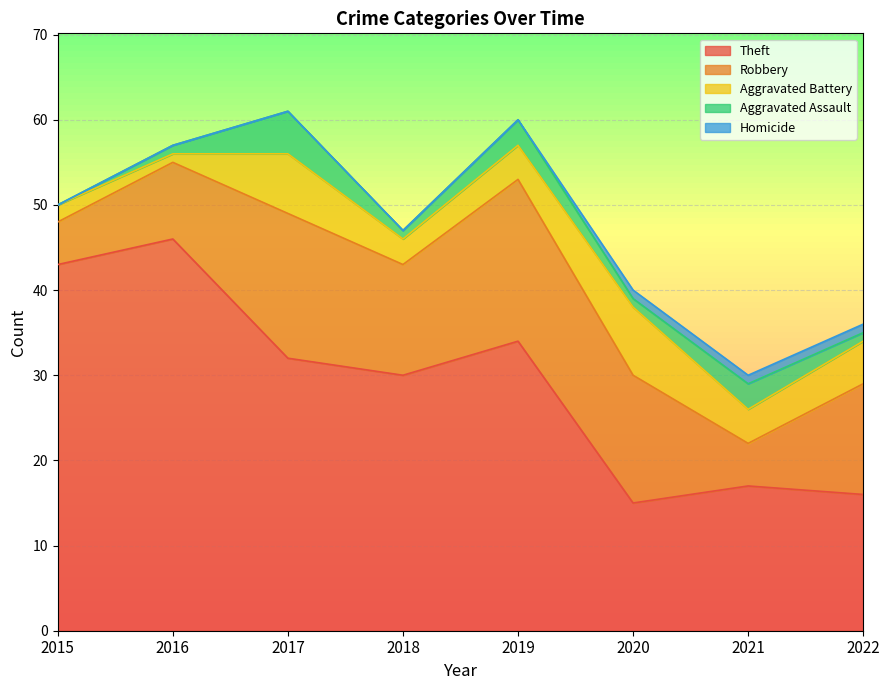

What is the value of the Aggravated Battery point at the 2nd from the left?

1